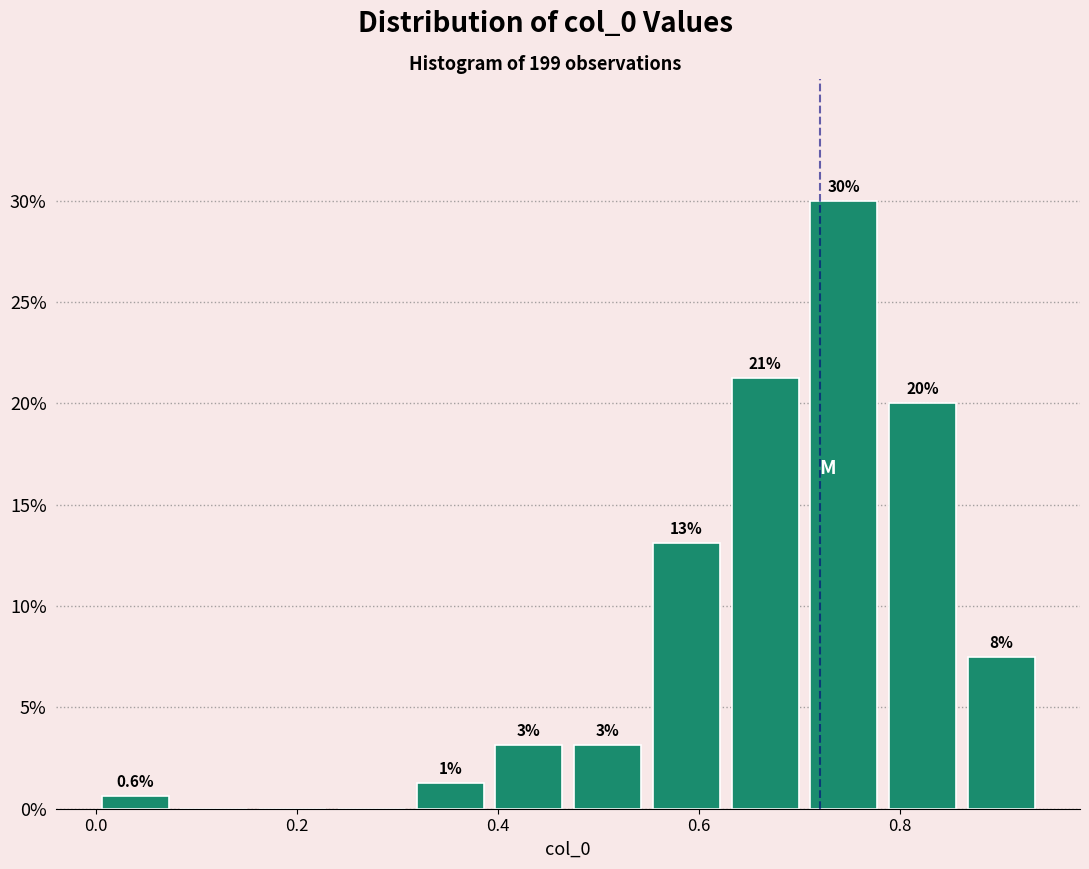

Read against the x-axis, roughly where is the centre of the tallest bar?

0.74